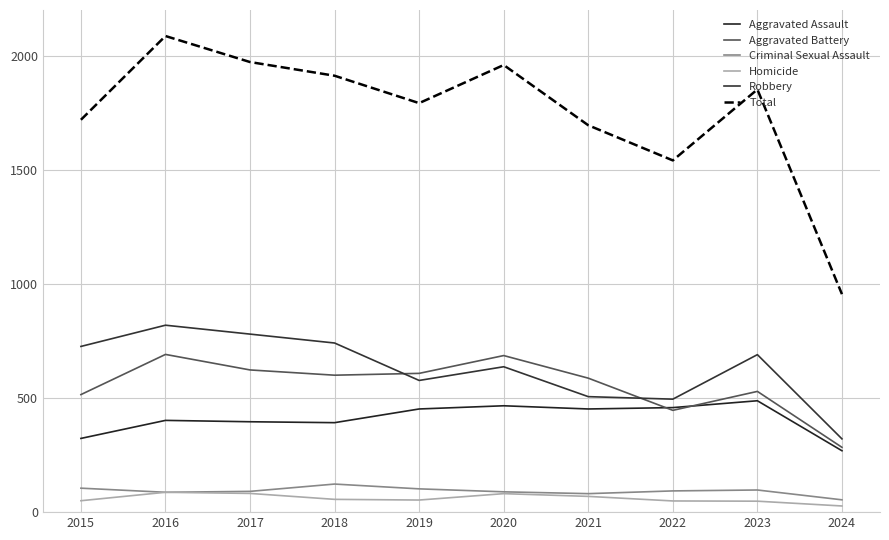

What is the value of the Total point at the 6th from the left?

1959